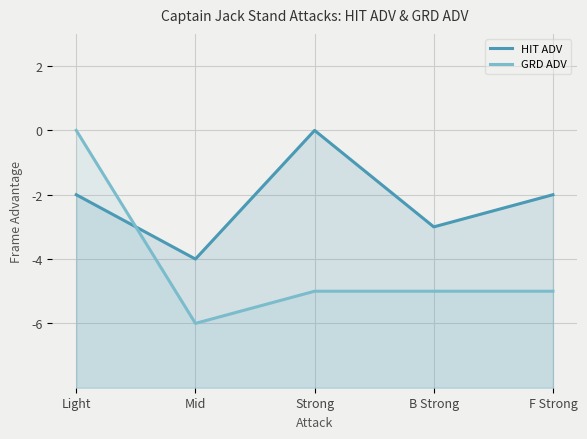

Count the number of categories in the chart.

5